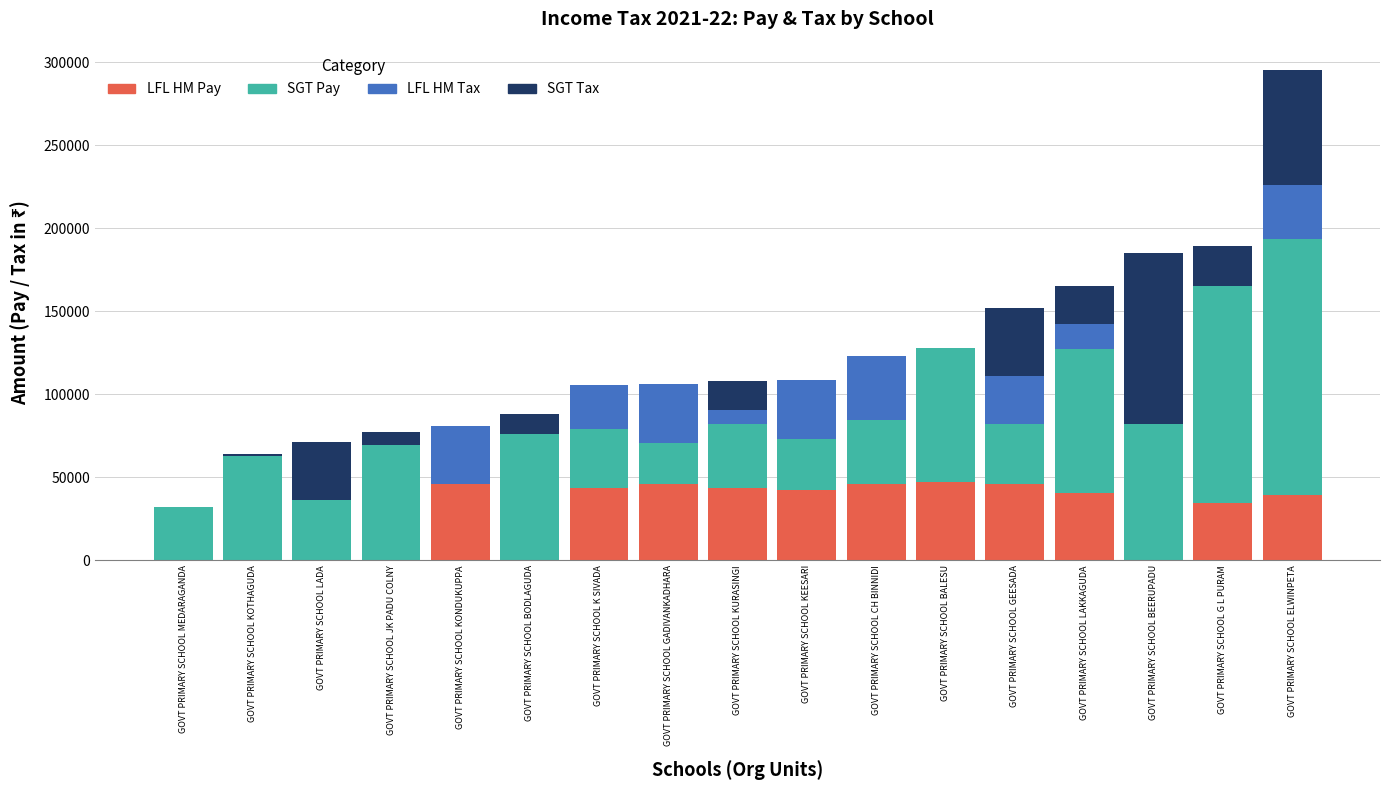

What is the total value across all series at GOVT PRIMARY SCHOOL KONDUKUPPA?

80953